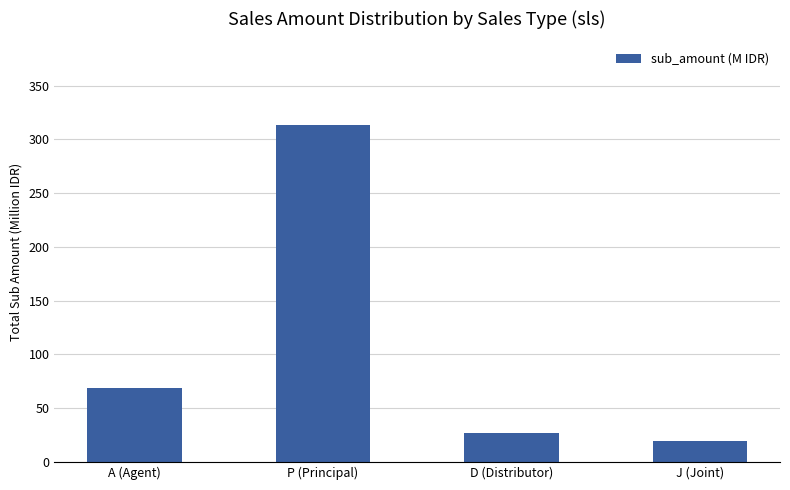

What is the label of the 4th bar from the left?

J (Joint)